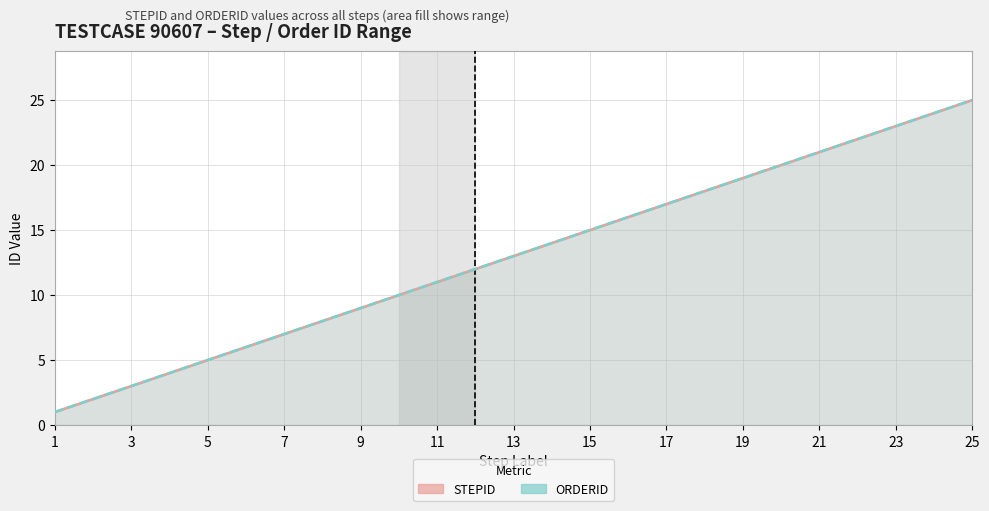

Does the chart display data point markers on the line(s)?

No